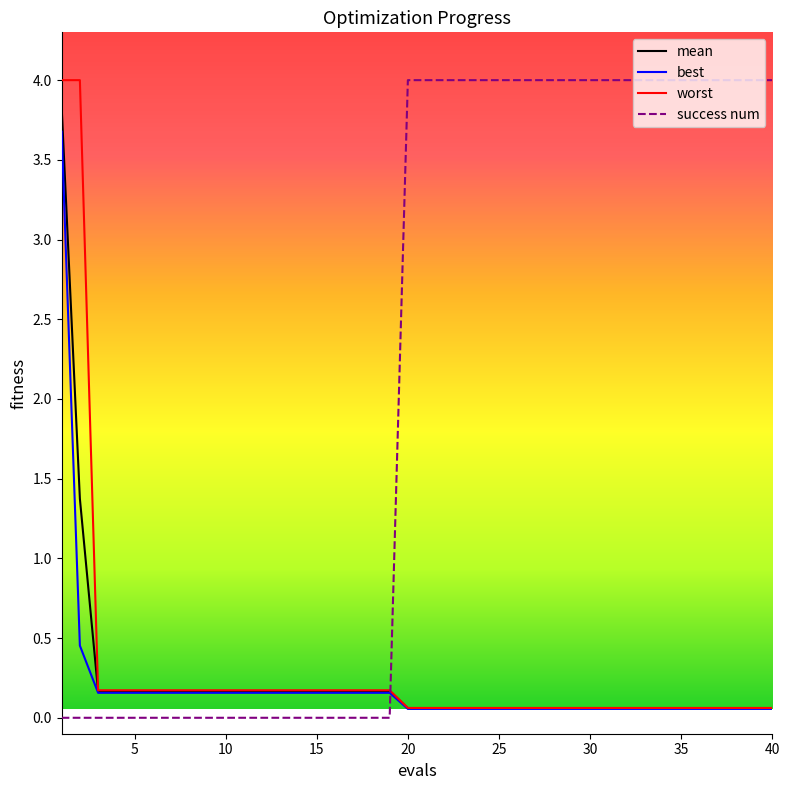

What is the greatest value displayed?

4.0